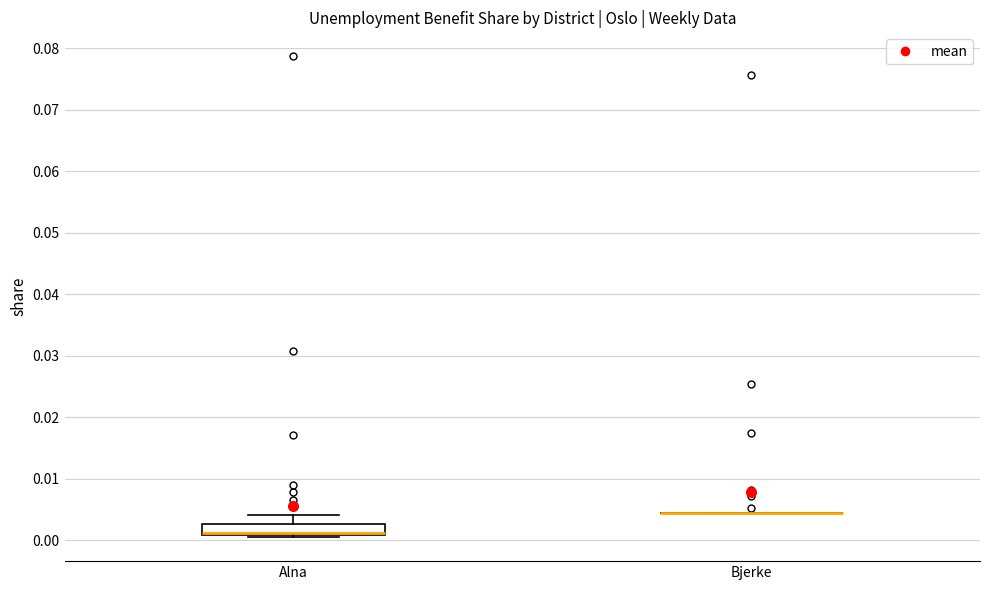

Reading left to right, read every box against the y-axis: the position of its median line, the range the box covers, and the ends of its whiskers. The values are not printed on the chart, so give them approximately, as read against the axis.

Alna: median 0.001 (drawn on the box's lower edge), box 0.001 to 0.003, whiskers 0.000 to 0.004
Bjerke: box collapsed to a line at 0.004, whiskers 0.004 to 0.004